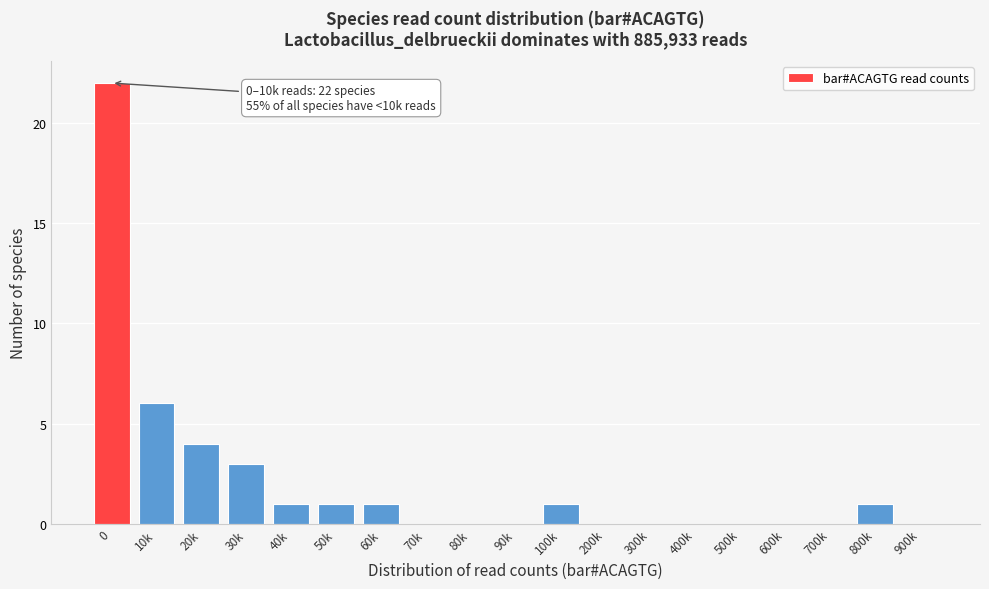

Reading left to right, list all the values displayed in this chart.

0=22	10k=6	20k=4	30k=3	40k=1	50k=1	60k=1	70k=0	80k=0	90k=0	100k=1	200k=0	300k=0	400k=0	500k=0	600k=0	700k=0	800k=1	900k=0